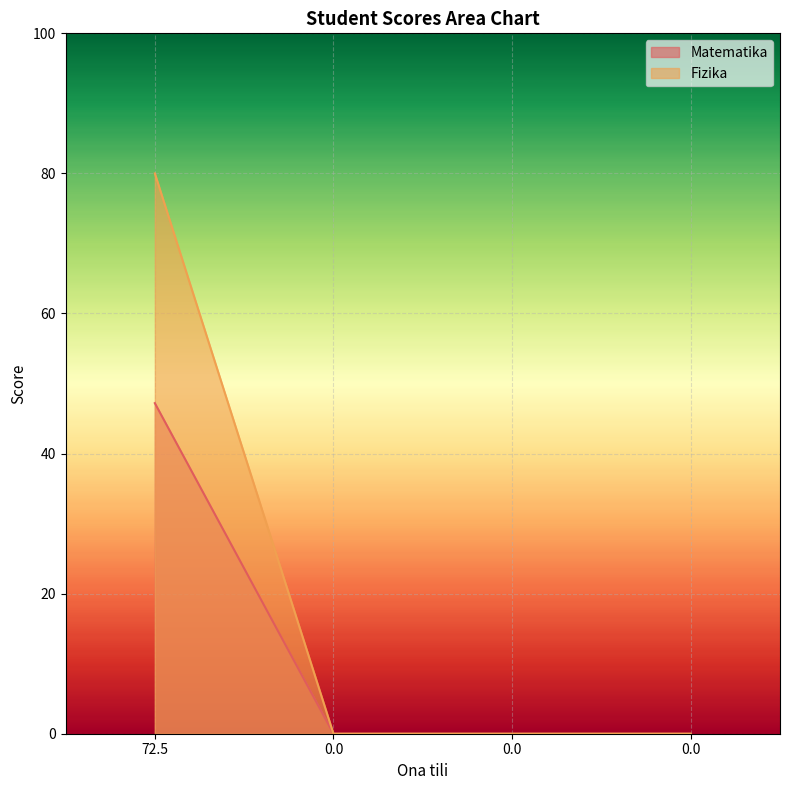

What is the maximum value for Fizika?

80.0